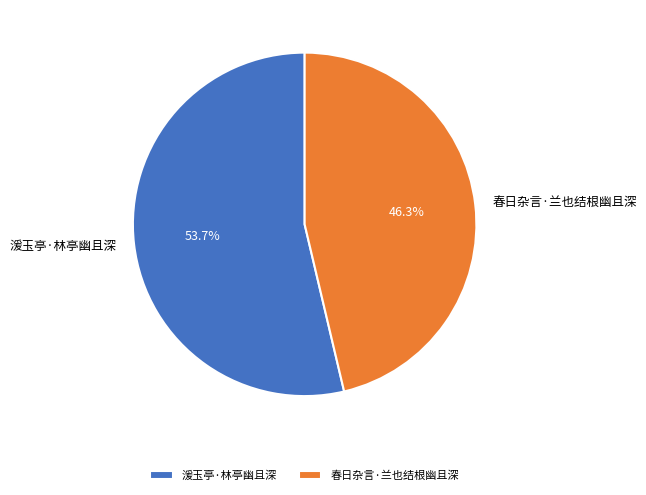

Is it true that 湲玉亭·林亭幽且深 is 54% of the pie?

True